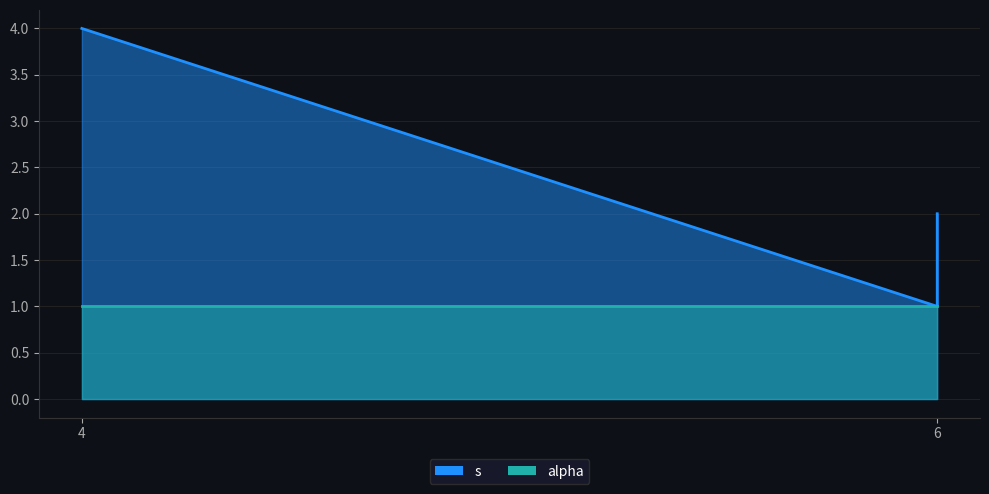

What is the maximum value shown in the chart?

4